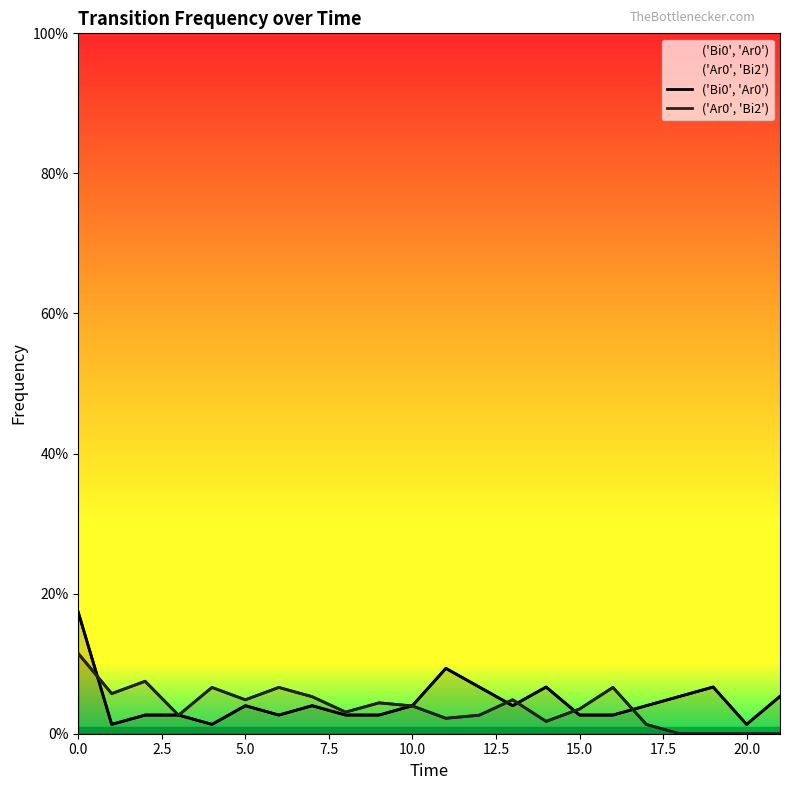

Which series ends up on top after the final intersection of ('Bi0', 'Ar0') and ('Ar0', 'Bi2')?

('Bi0', 'Ar0')